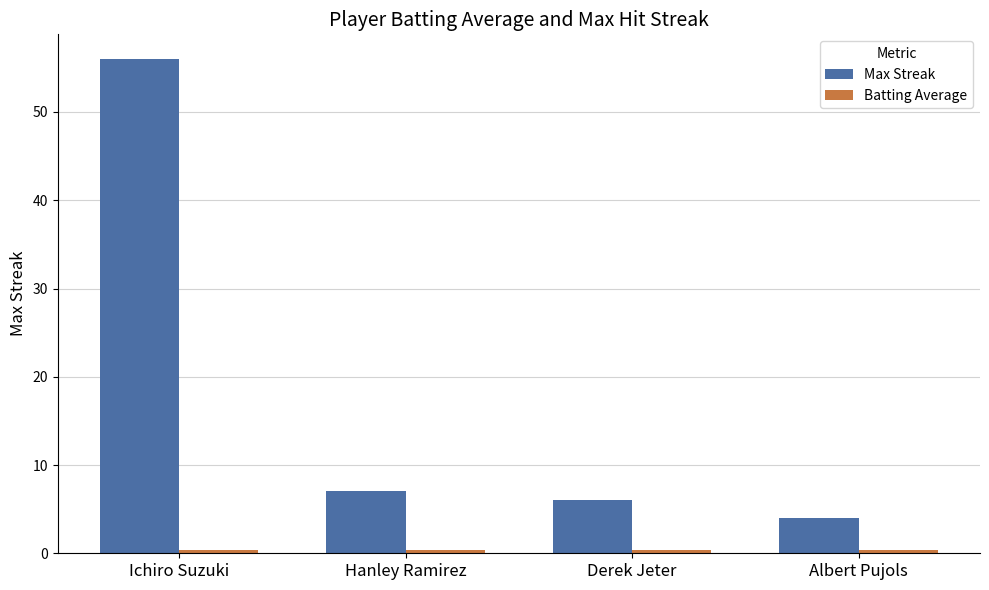

At which category is the sum across all series the highest?

Ichiro Suzuki